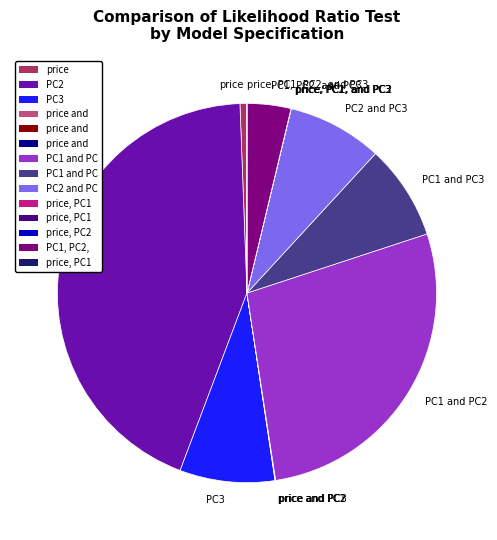

Does PC2 and PC3 account for over 50% of the chart?

No